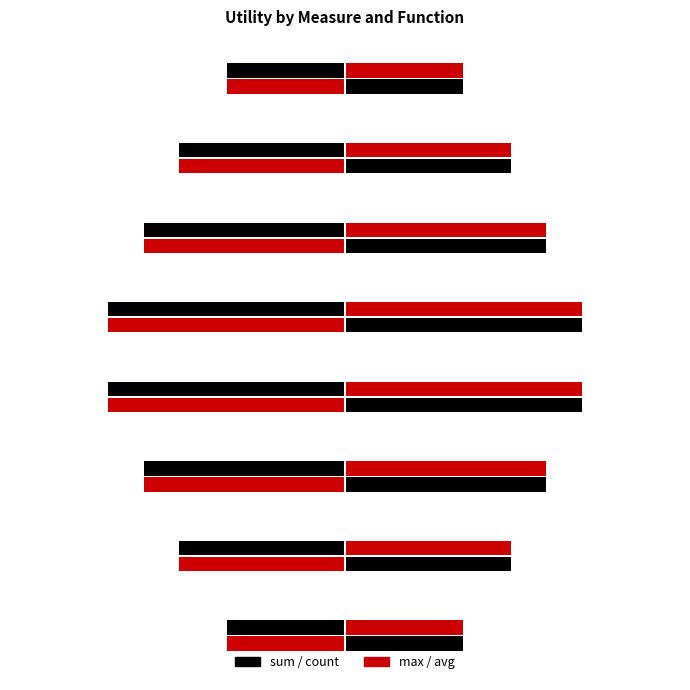

What is the value of the sum bar at the 8th from the left?

-0.7